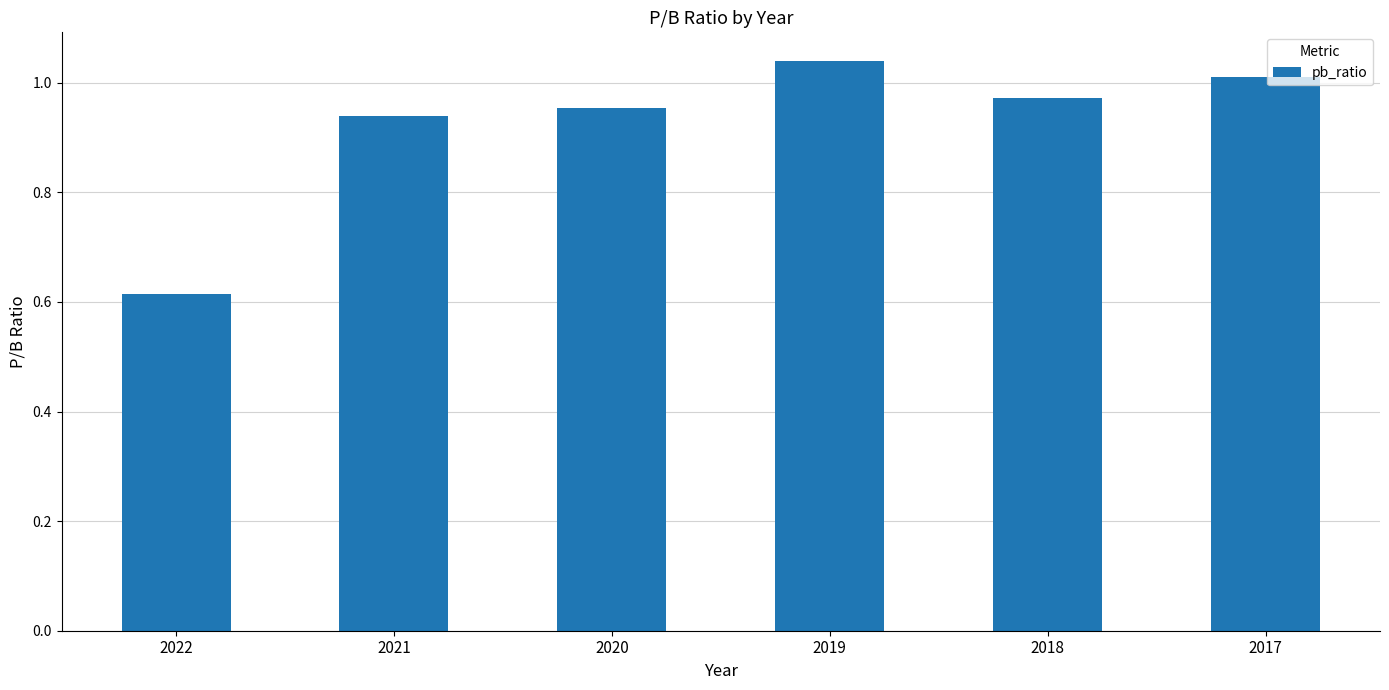

True or false: the data shows 0.6 at 2017.

False